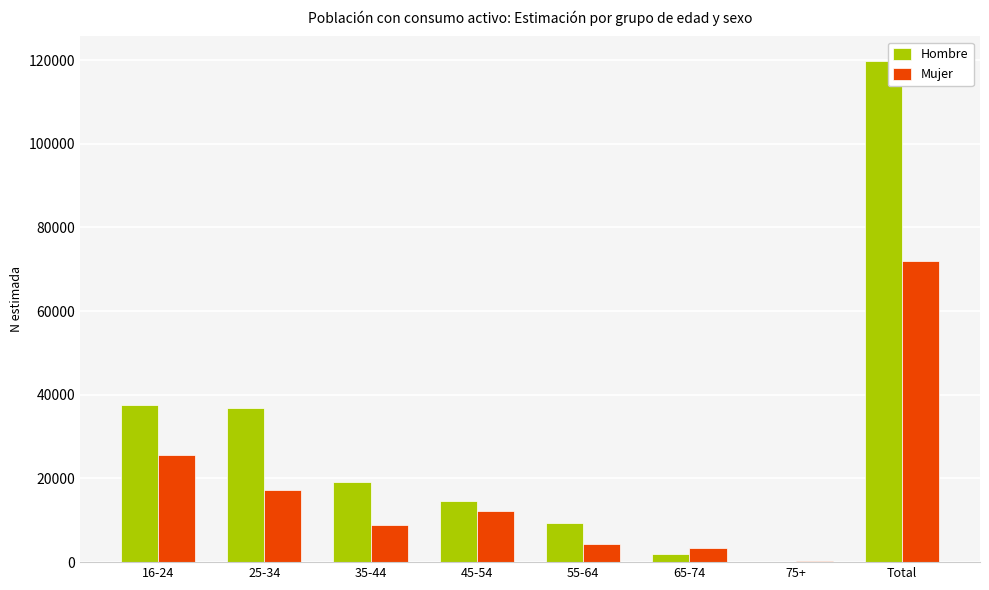

What are all the series names shown in the legend?

Hombre, Mujer